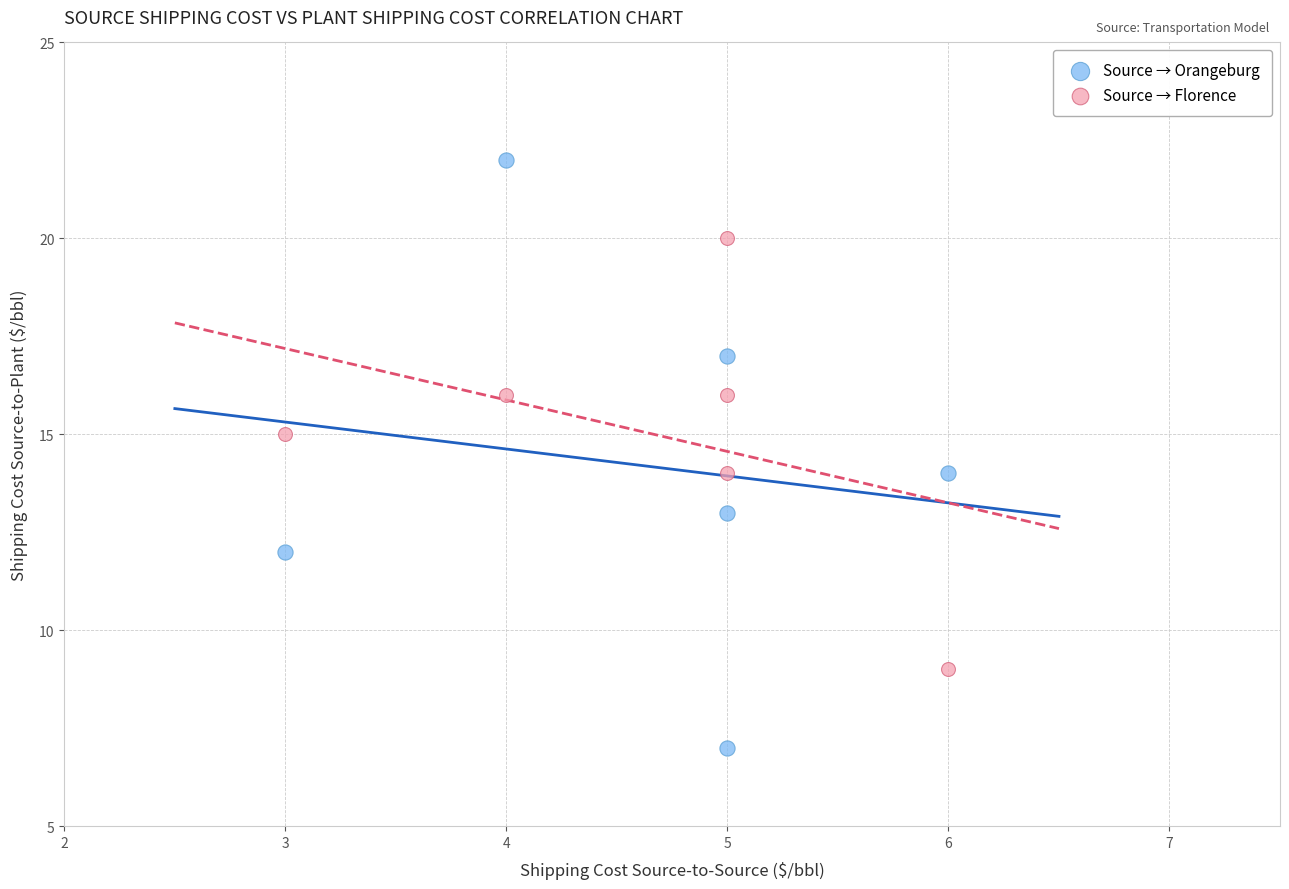

What are all the series names shown in the legend?

Source → Orangeburg, Source → Florence